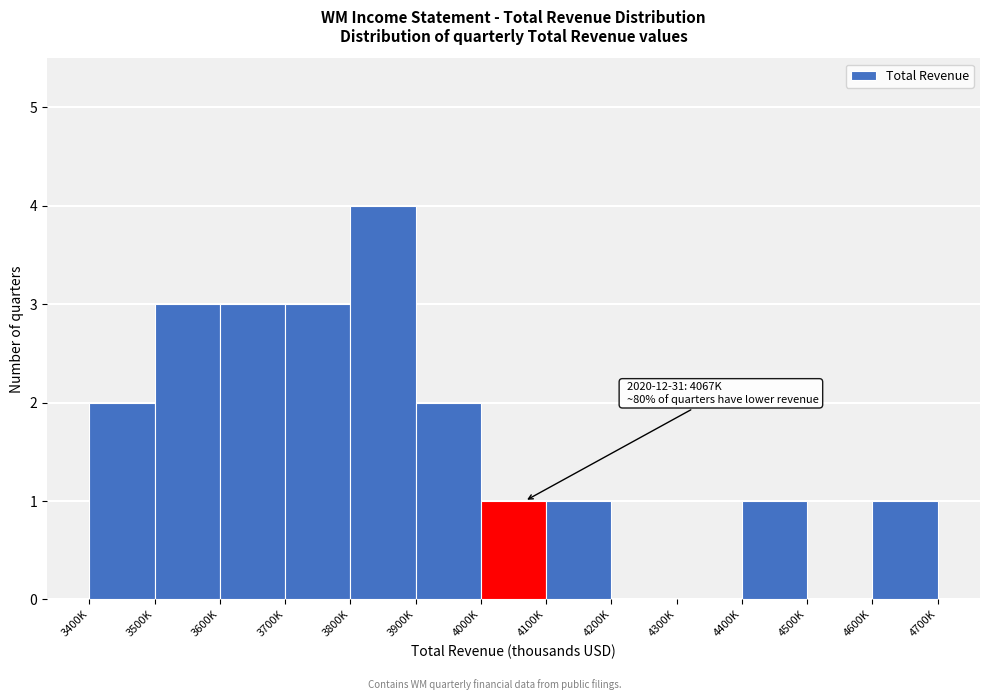

Reading left to right, transcribe all the data shown in this chart.

3400K=2	3500K=3	3600K=3	3700K=3	3800K=4	3900K=2	4000K=1	4100K=1	4200K=0	4300K=0	4400K=1	4500K=0	4600K=1